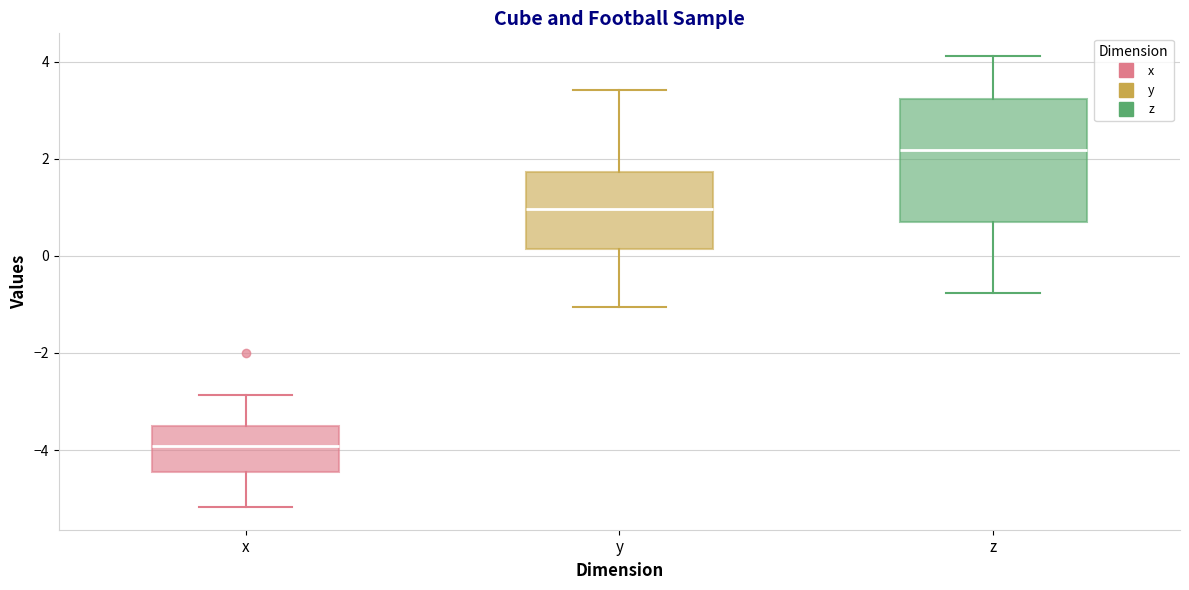

Which box's median line is the lowest?

x